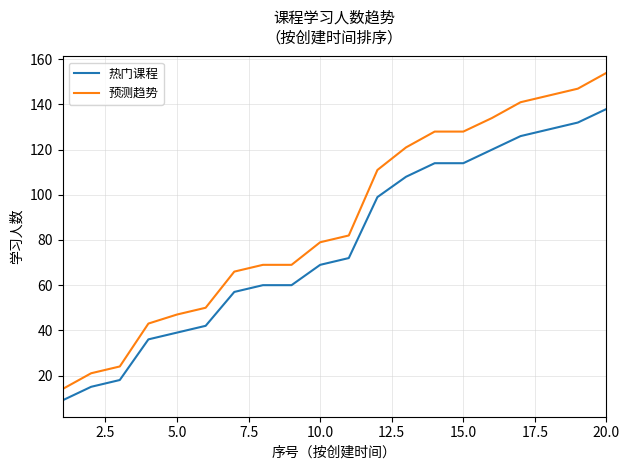

What is the difference between the maximum and minimum values in the 预测趋势 series?

140